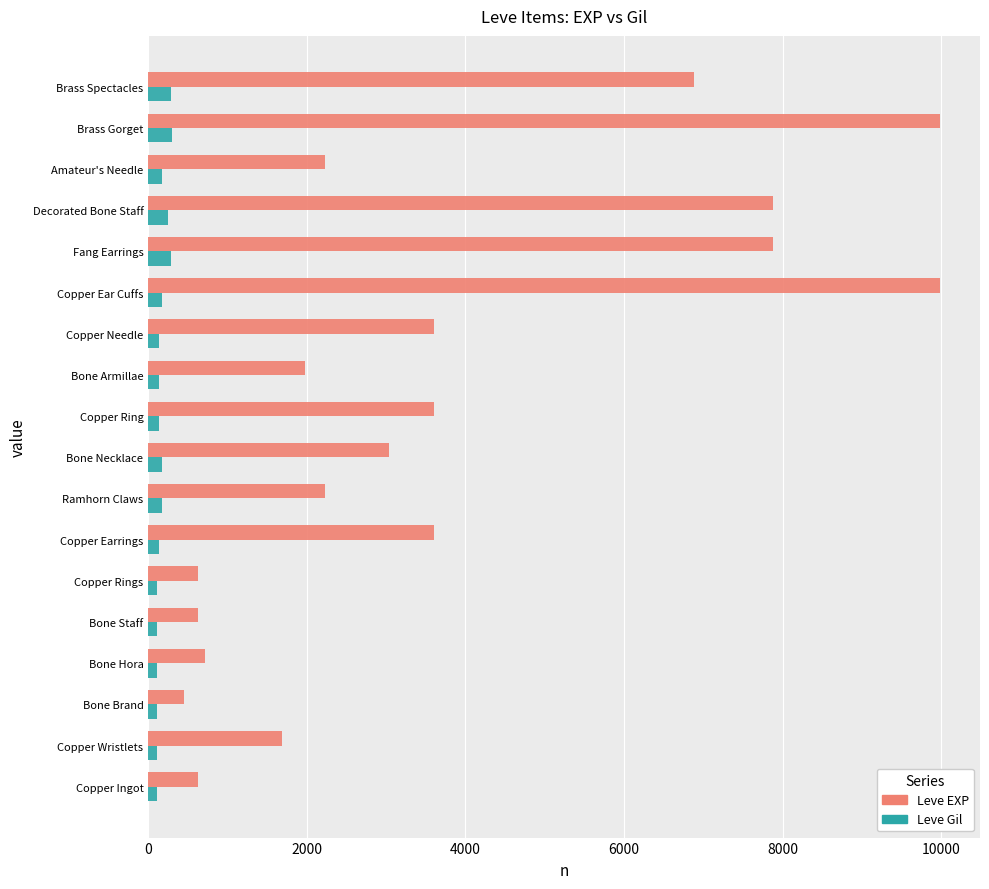

List the series in order of their overall mean, highest first.

Leve EXP, Leve Gil